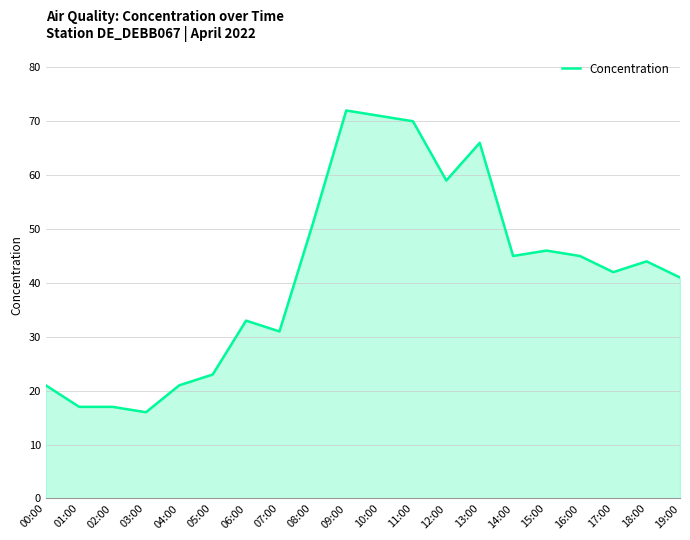

Is it true that the value at 13:00 is 87?

False